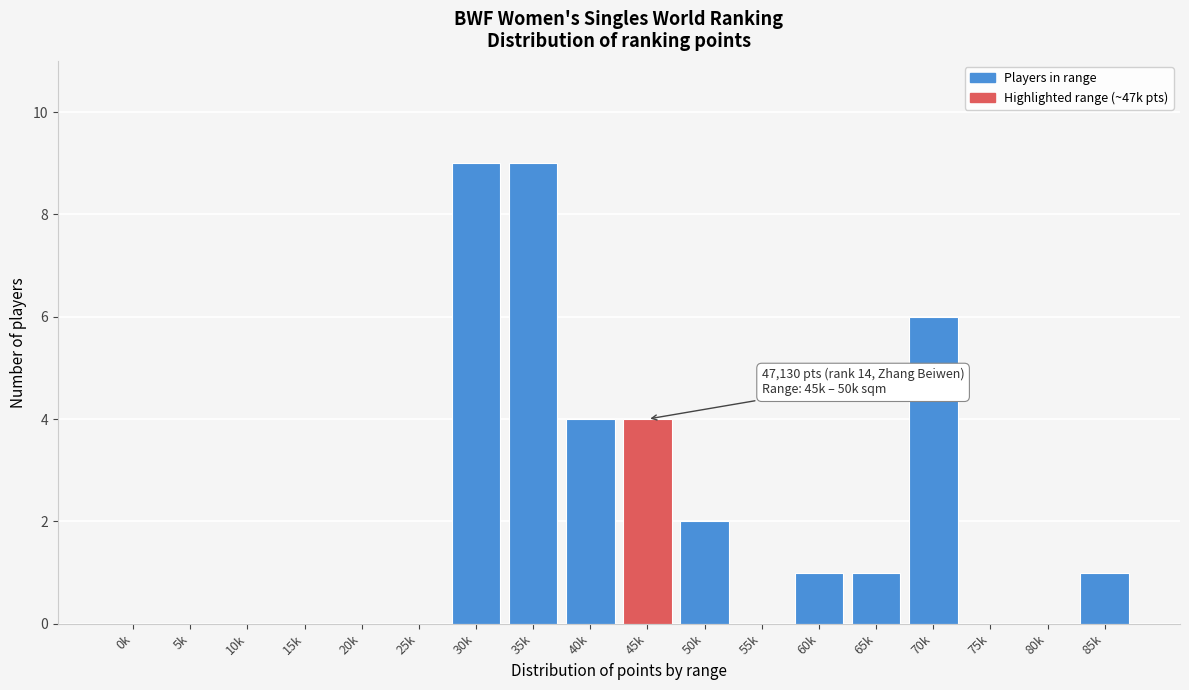

Reading left to right, list all the values displayed in this chart.

0k=0	5k=0	10k=0	15k=0	20k=0	25k=0	30k=9	35k=9	40k=4	45k=4	50k=2	55k=0	60k=1	65k=1	70k=6	75k=0	80k=0	85k=1